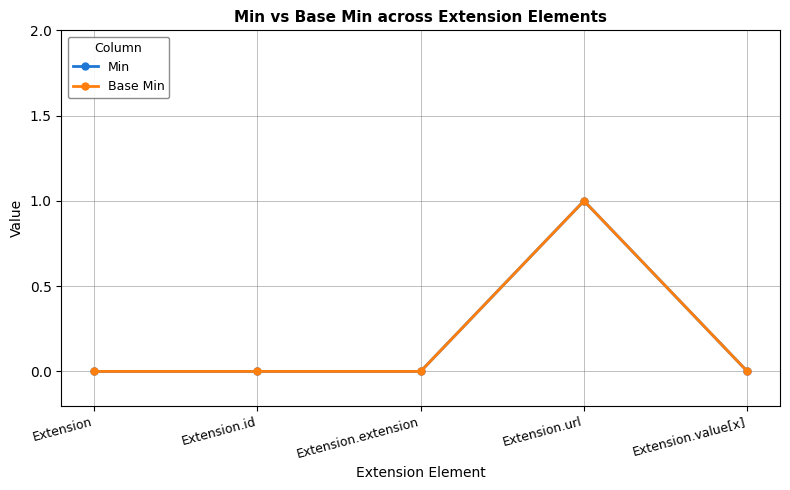

Is it true that Min equals -1 at Extension?

False